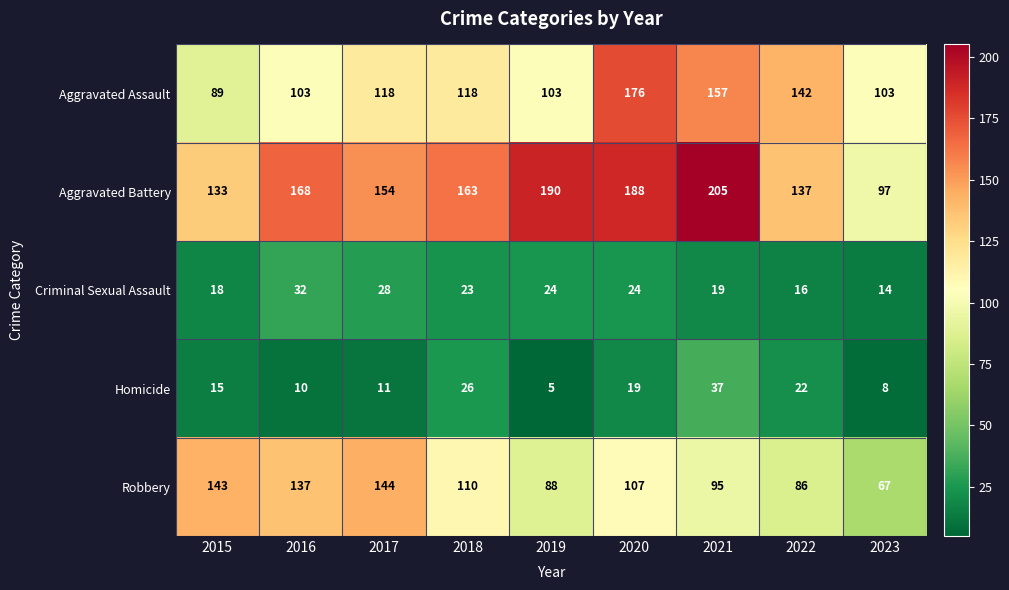

How many Aggravated Assault values are between 103 and 142?

6